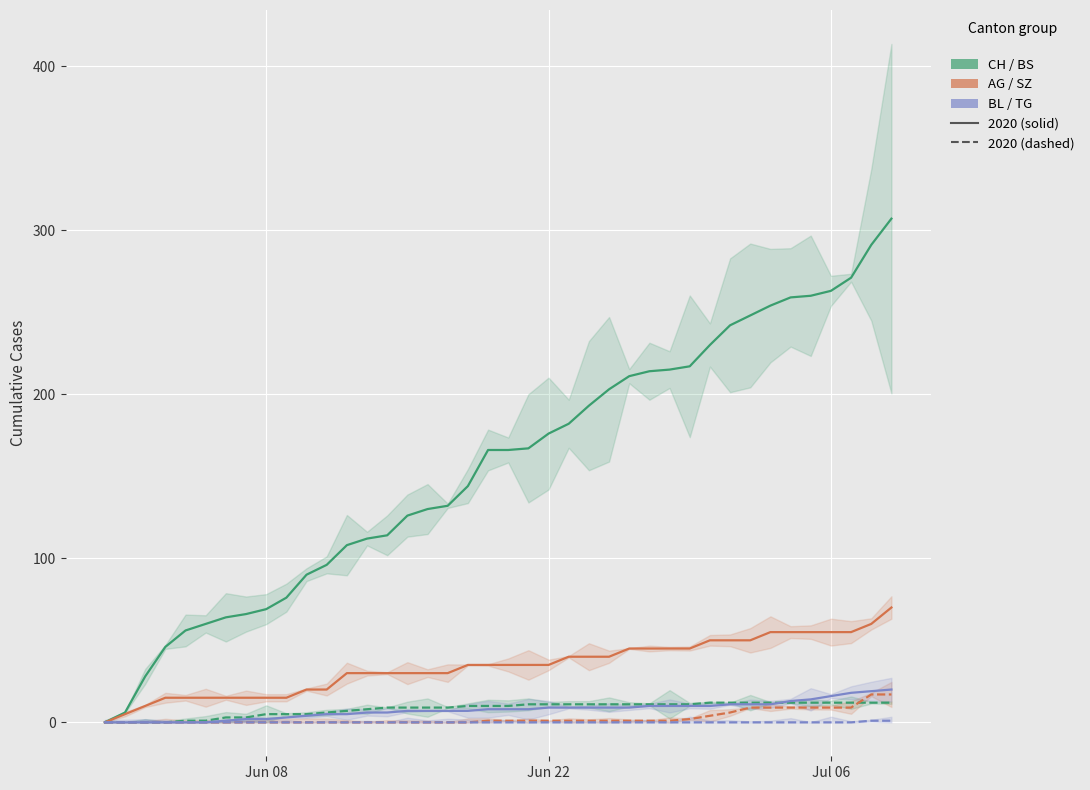

Where does the BL series first go above 8?

22